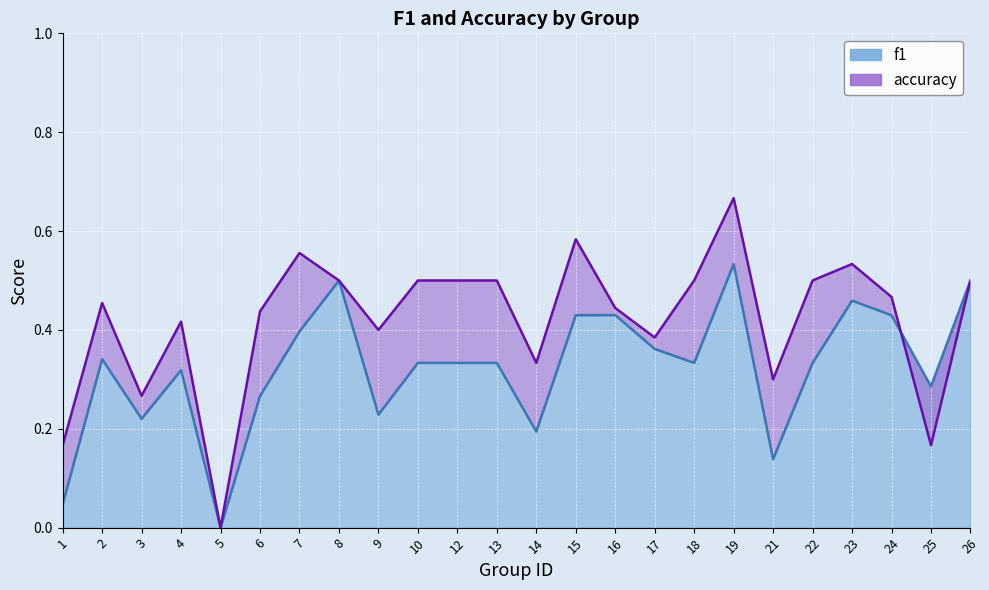

What are all the series names shown in the legend?

f1, accuracy